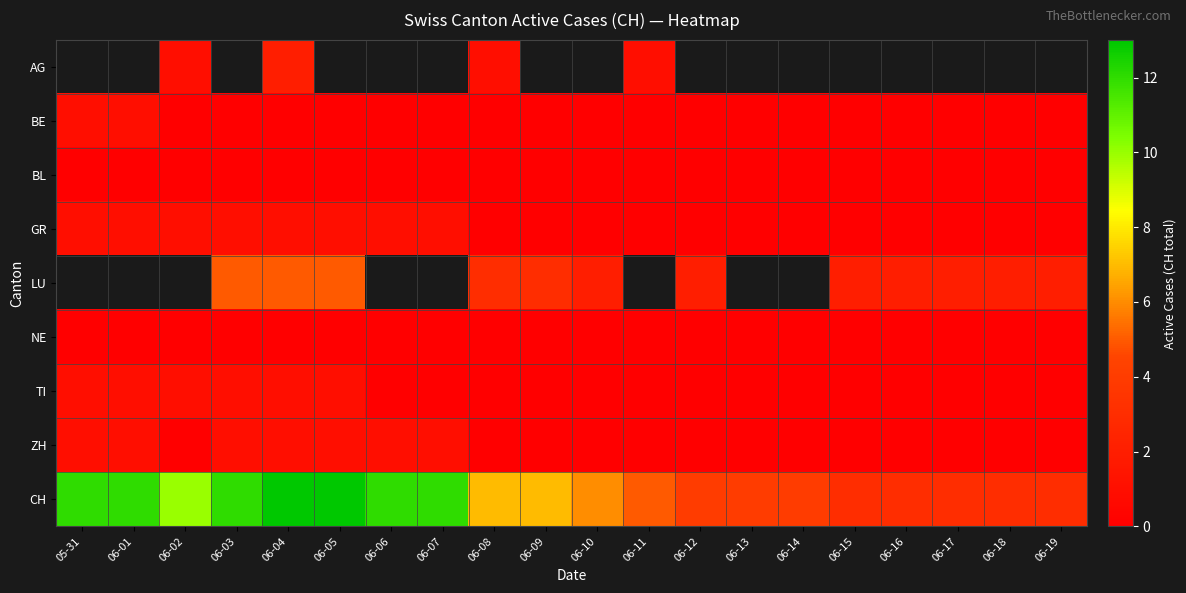

True or false: GR has a value of 1.7 at 05-31.

False